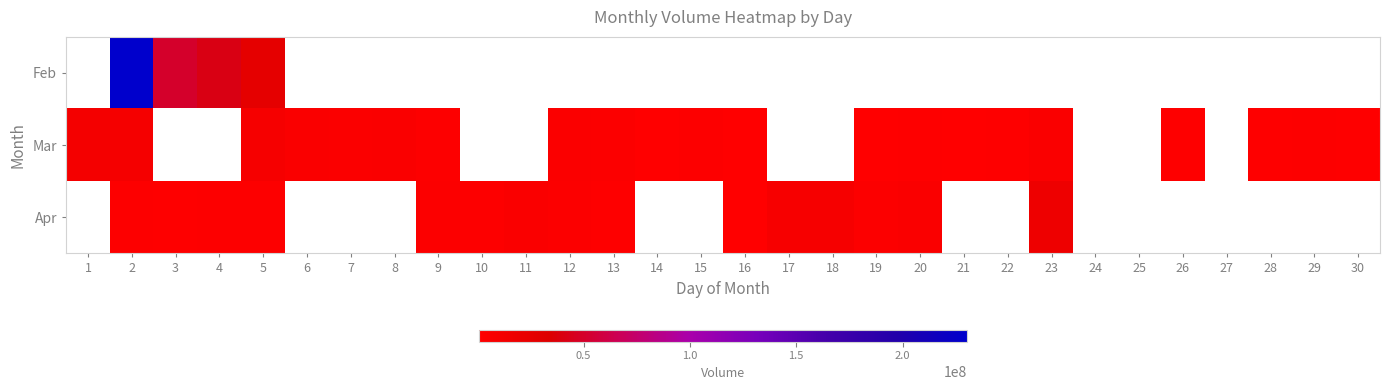

What is the greatest value displayed?

230284955.0